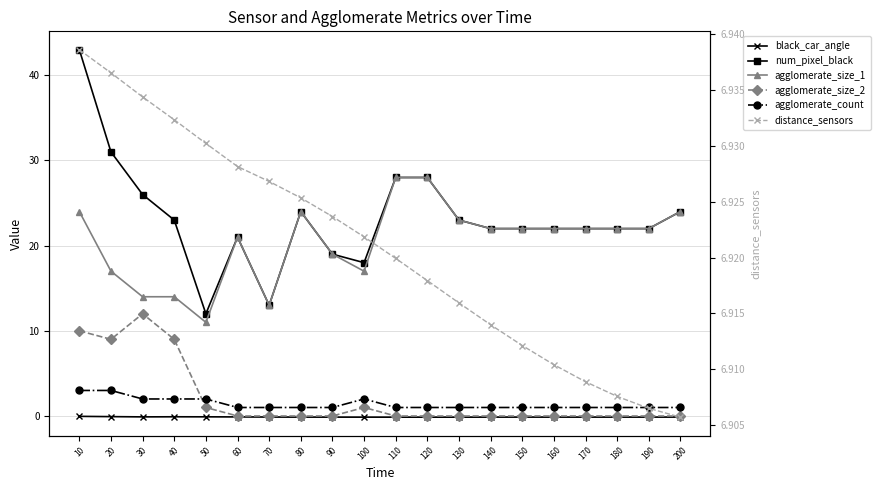

At which label does num_pixel_black first exceed 22?

10